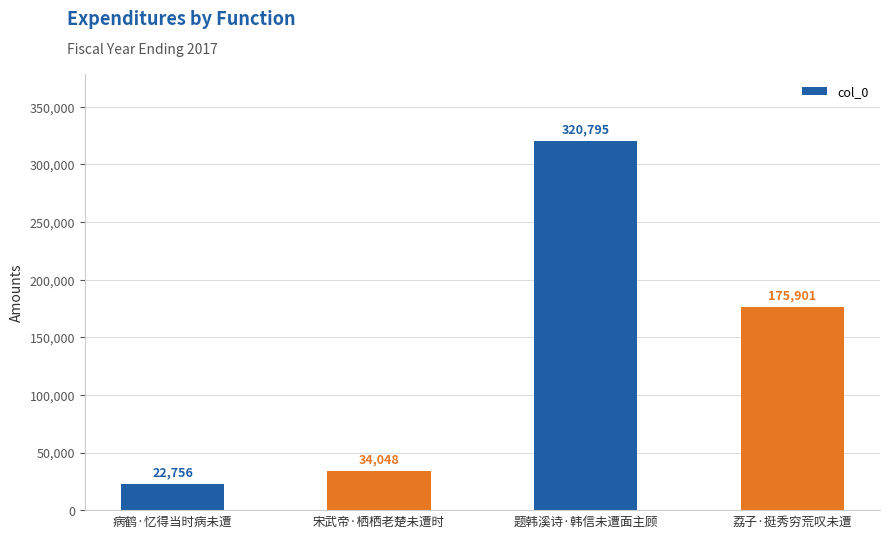

How many bars are there in total?

4